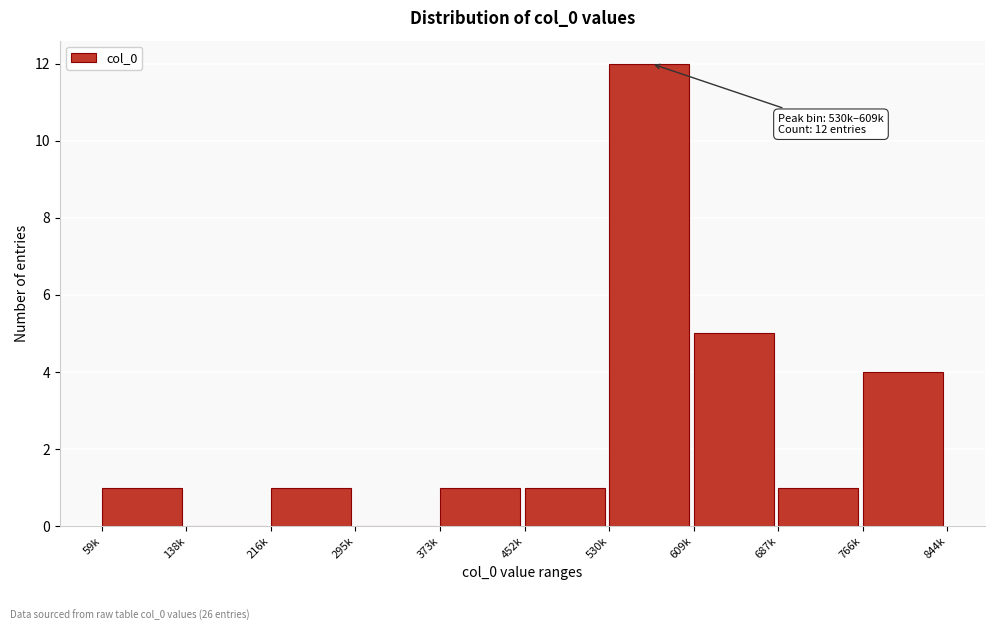

Reading left to right, list all the values displayed in this chart.

59k=1	138k=0	216k=1	295k=0	373k=1	452k=1	530k=12	609k=5	687k=1	766k=4